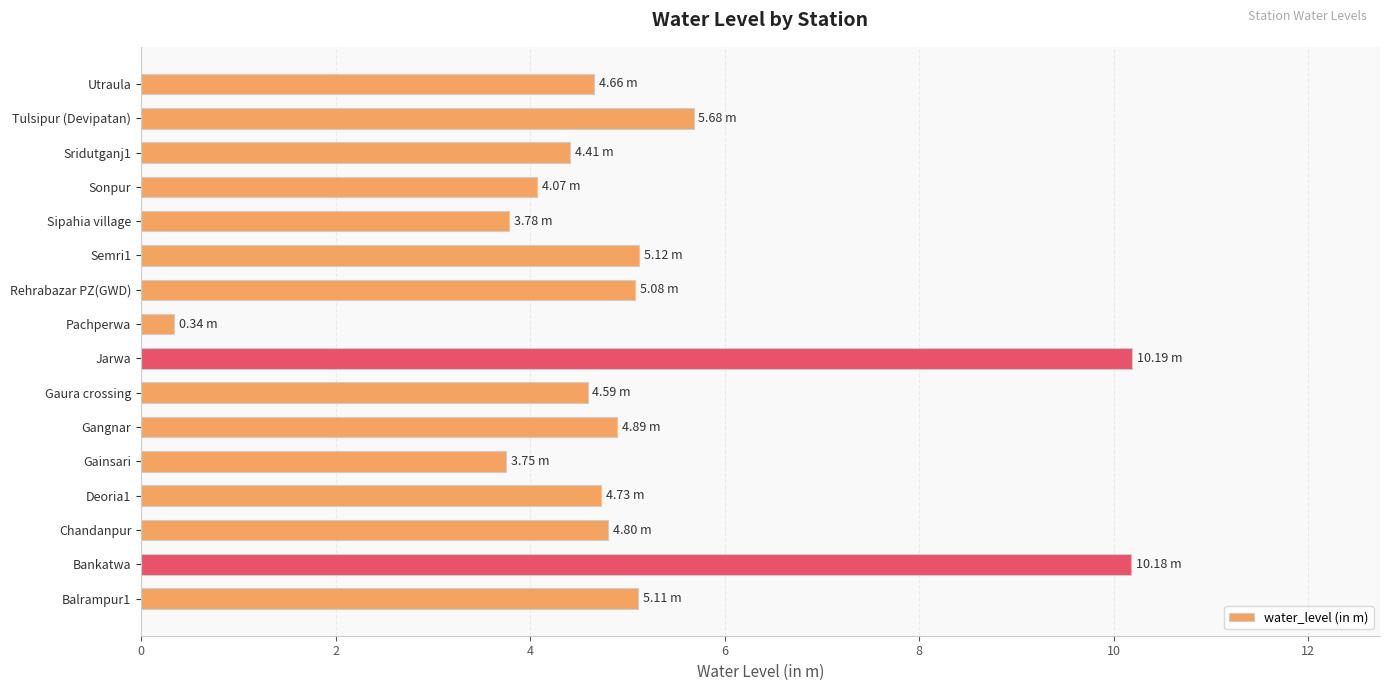

What is the difference between the values at Sonpur and Utraula?

0.6